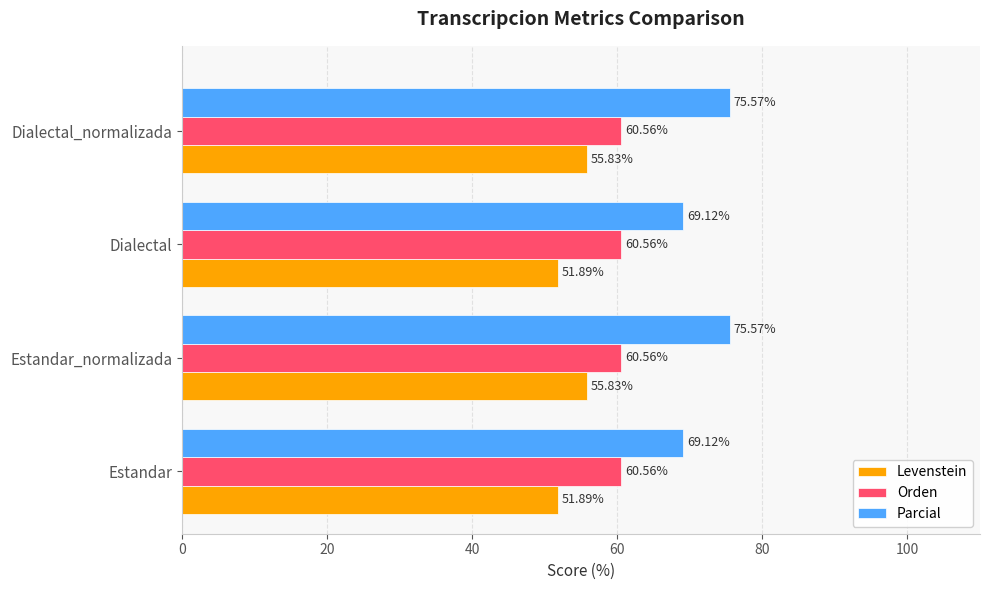

What is the difference between the Levenstein values at Dialectal and Dialectal_normalizada?

3.9